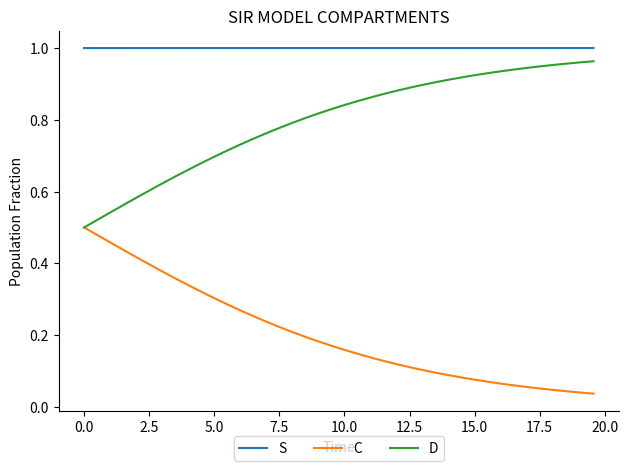

Which series has the largest total across all categories?

S